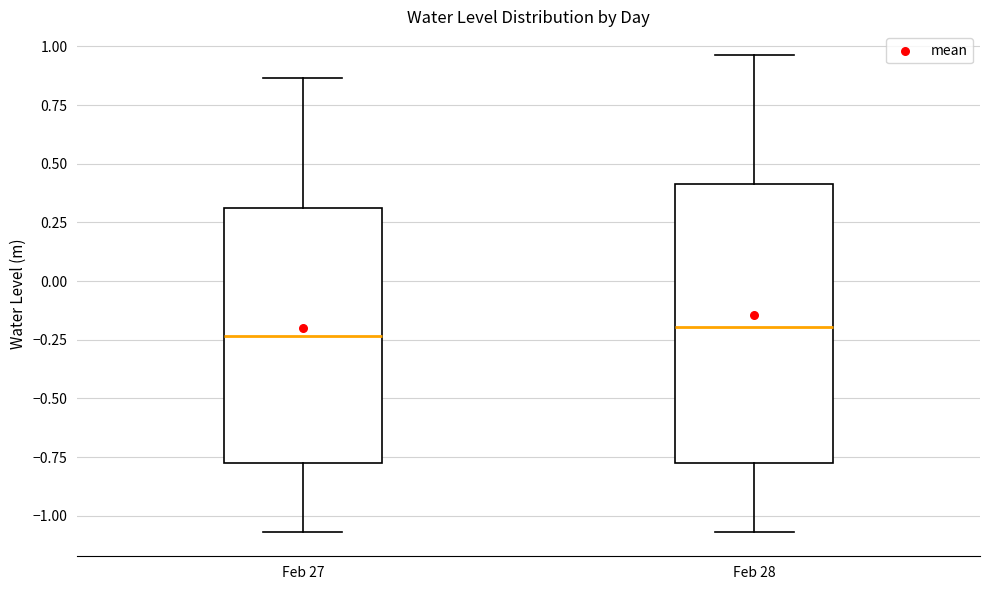

Reading left to right, transcribe this box plot: for each box, give where its median line is, the range the box spans, and where its two whiskers end, as read against the y-axis. The values are not printed on the chart, so give them approximately, as read against the axis.

Feb 27: median -0.25, box -0.75 to 0.30, whiskers -1.05 to 0.85
Feb 28: median -0.20, box -0.80 to 0.40, whiskers -1.05 to 0.95